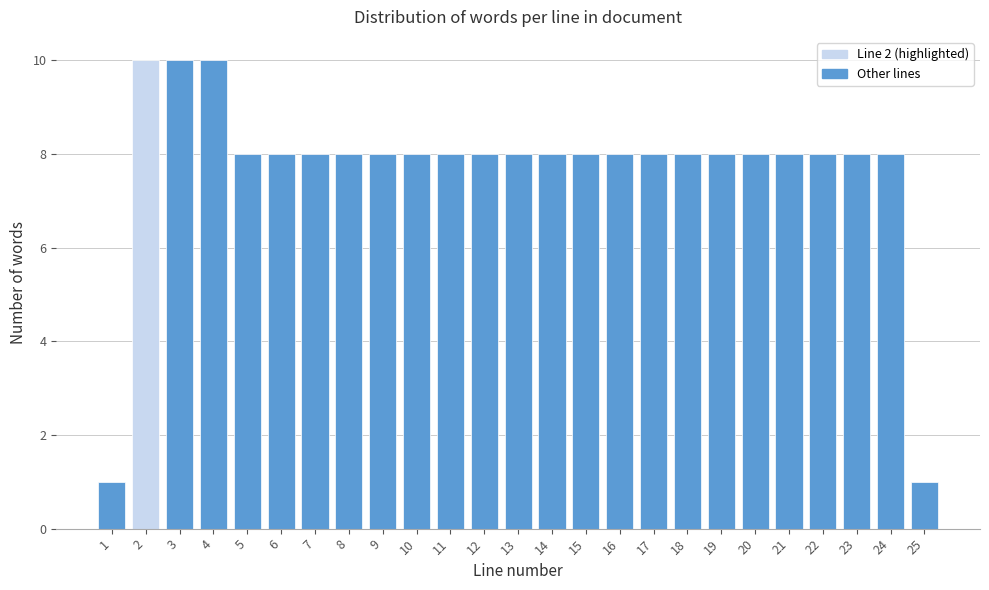

Reading right to left, list all the values displayed in this chart.

1	8	8	8	8	8	8	8	8	8	8	8	8	8	8	8	8	8	8	8	8	10	10	10	1